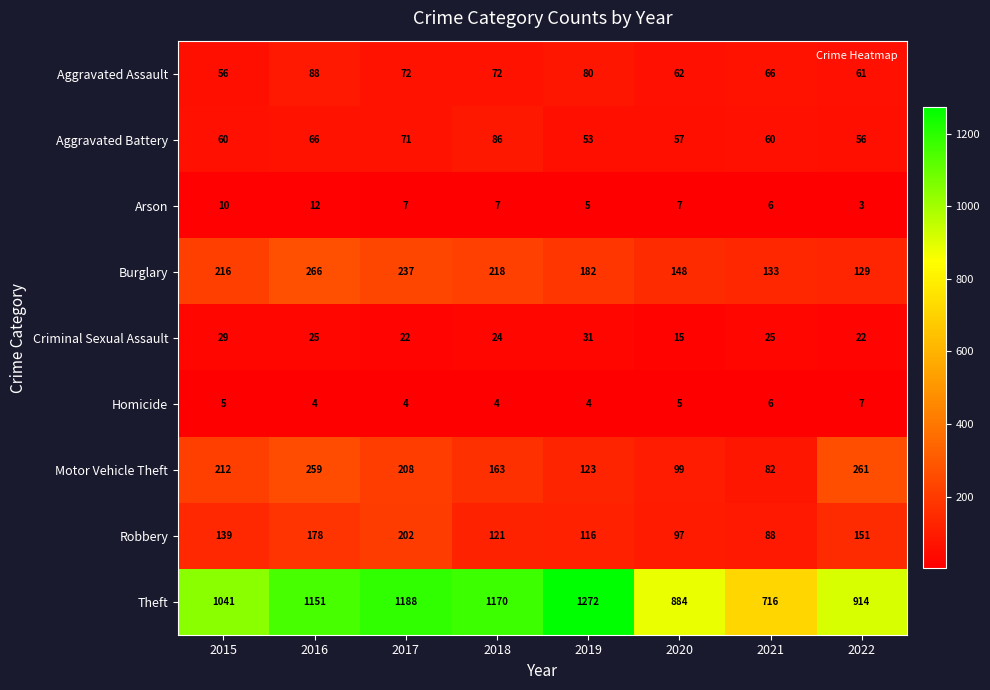

At how many categories does at least one series exceed 1092?

4